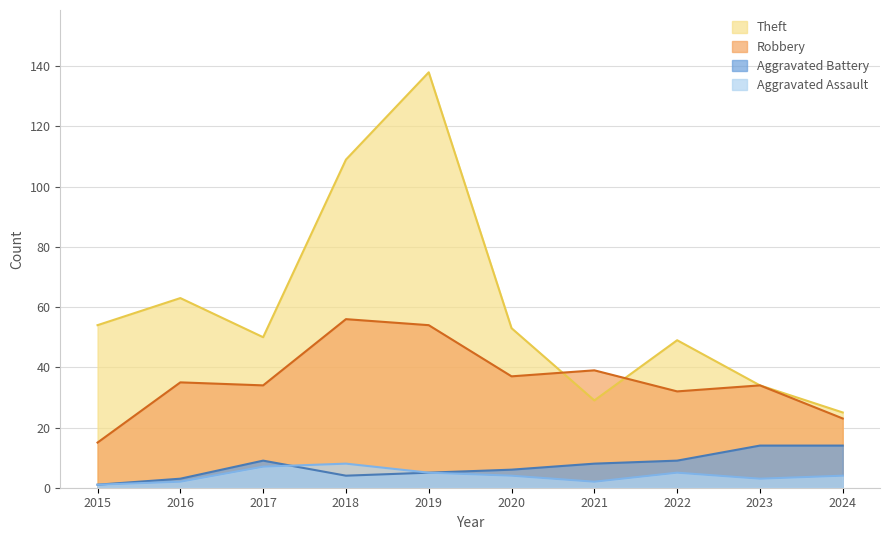

Reading left to right, transcribe all the data shown in this chart.

Theft: 2015=54	2016=63	2017=50	2018=109	2019=138	2020=53	2021=29	2022=49	2023=34	2024=25
Robbery: 2015=15	2016=35	2017=34	2018=56	2019=54	2020=37	2021=39	2022=32	2023=34	2024=23
Aggravated Battery: 2015=1	2016=3	2017=9	2018=4	2019=5	2020=6	2021=8	2022=9	2023=14	2024=14
Aggravated Assault: 2015=1	2016=2	2017=7	2018=8	2019=5	2020=4	2021=2	2022=5	2023=3	2024=4